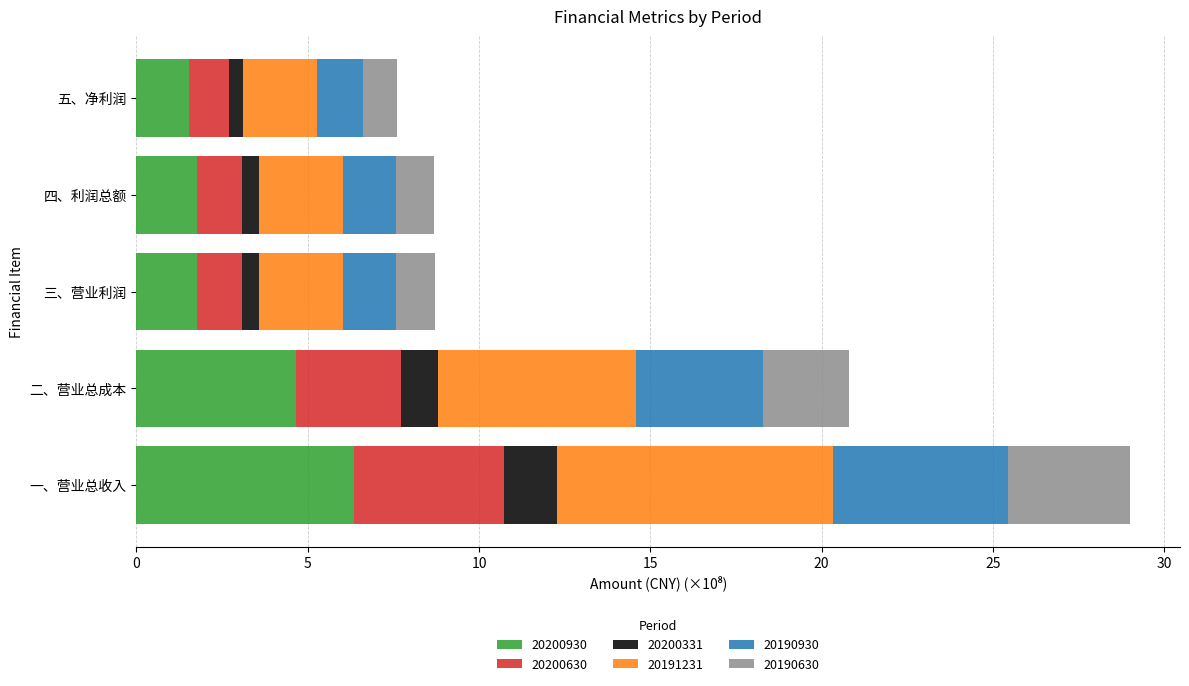

At which label does 20200930 reach its peak?

一、营业总收入